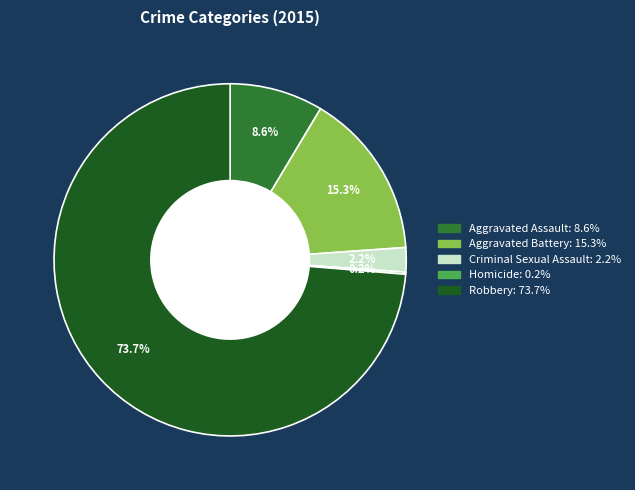

Which category accounts for the majority?

Robbery